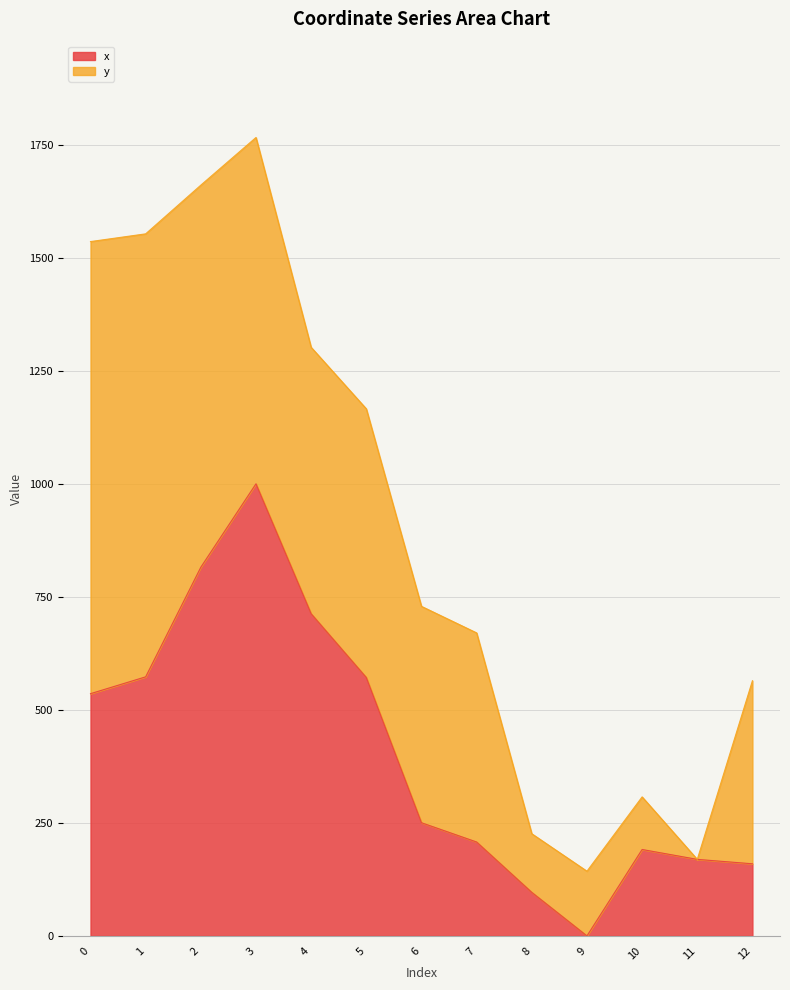

True or false: the data has more than 0 interior local peaks.

True